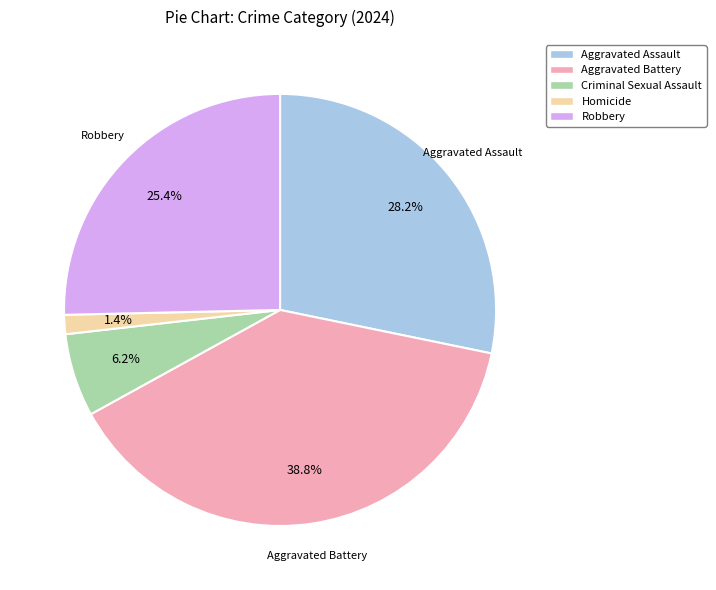

Rank the categories by value from highest to lowest.

Aggravated Battery, Aggravated Assault, Robbery, Criminal Sexual Assault, Homicide